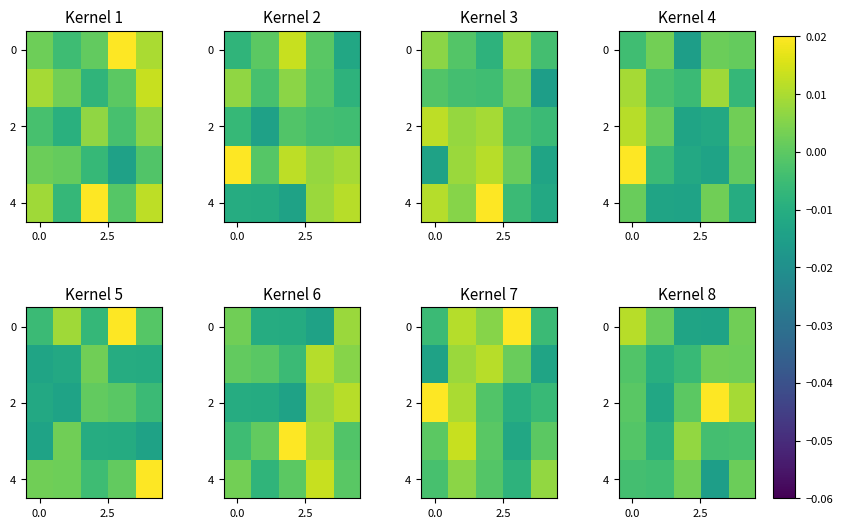

True or false: 2 has a value of -0.0 at 0.0.

True